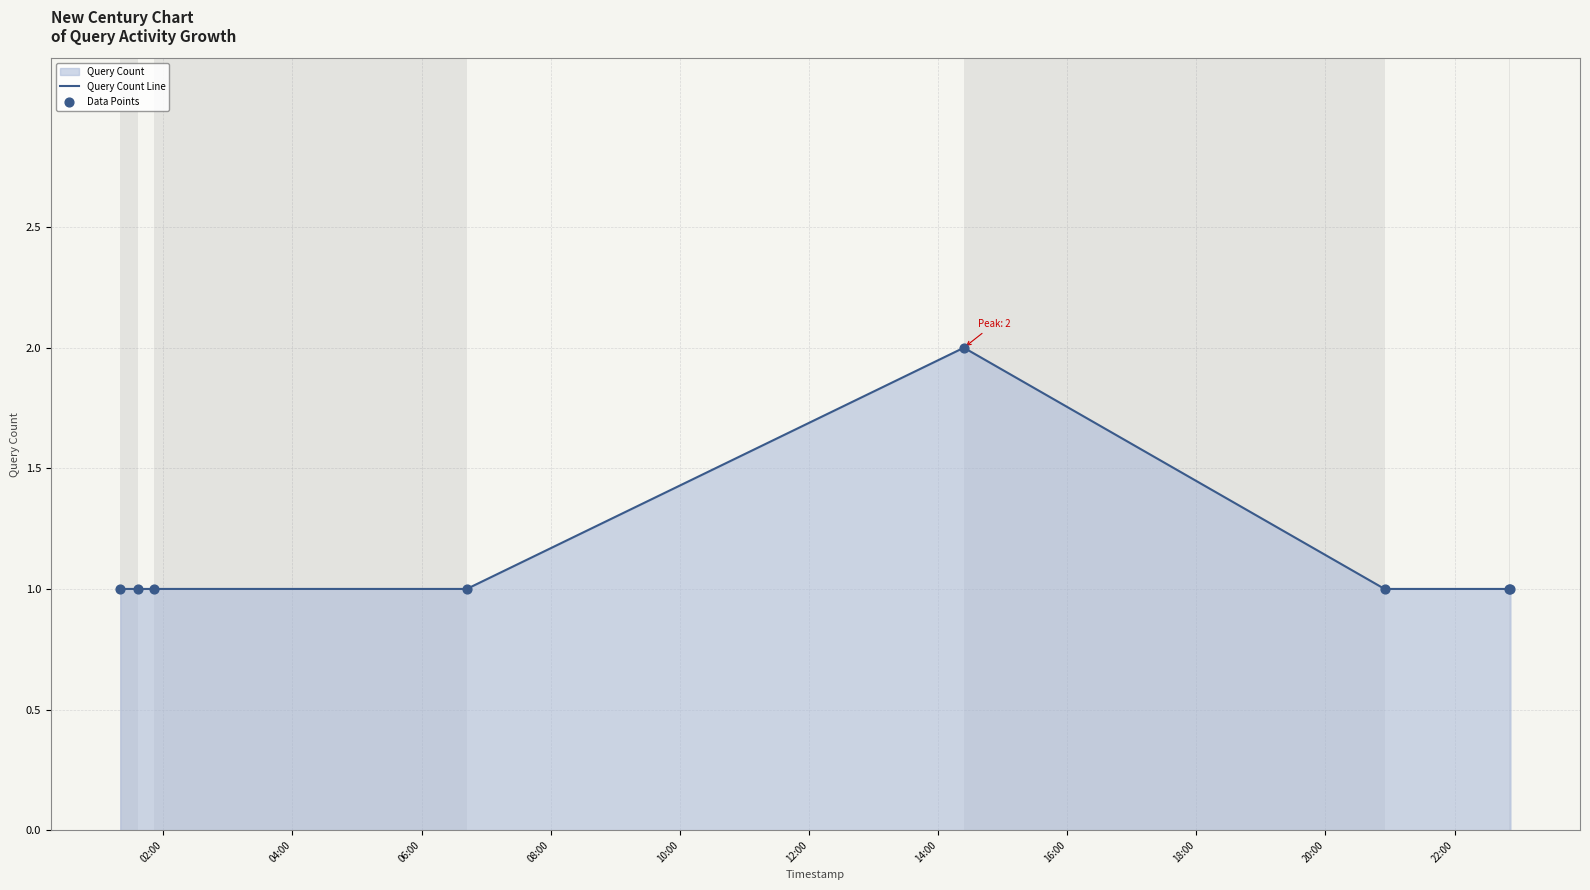

At how many categories does at least one series exceed 1?

1